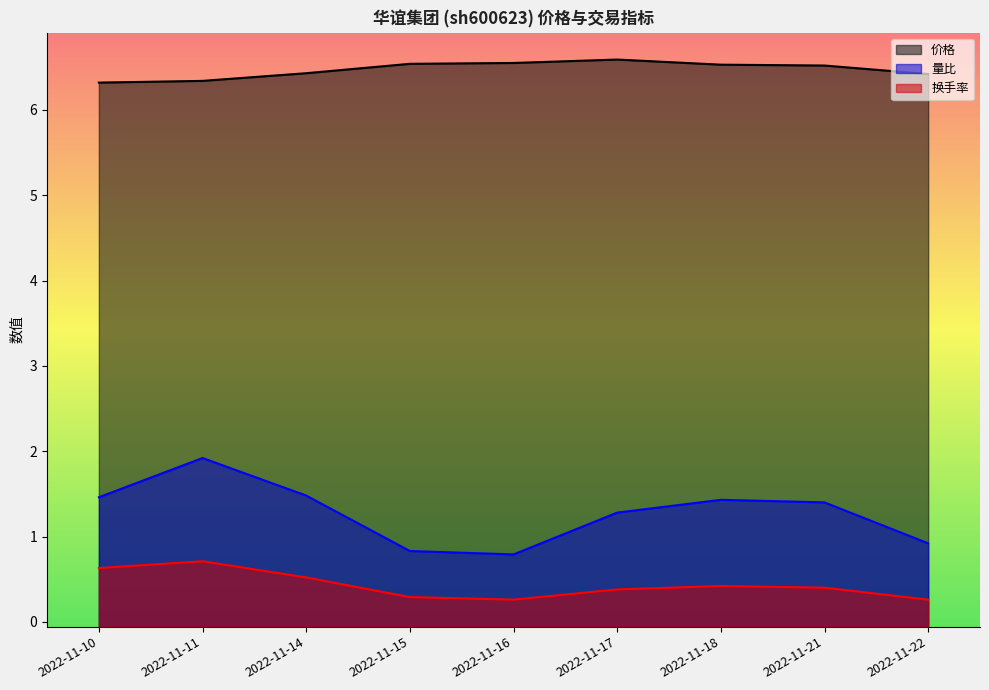

True or false: 量比 has more than 0 interior local peaks.

True